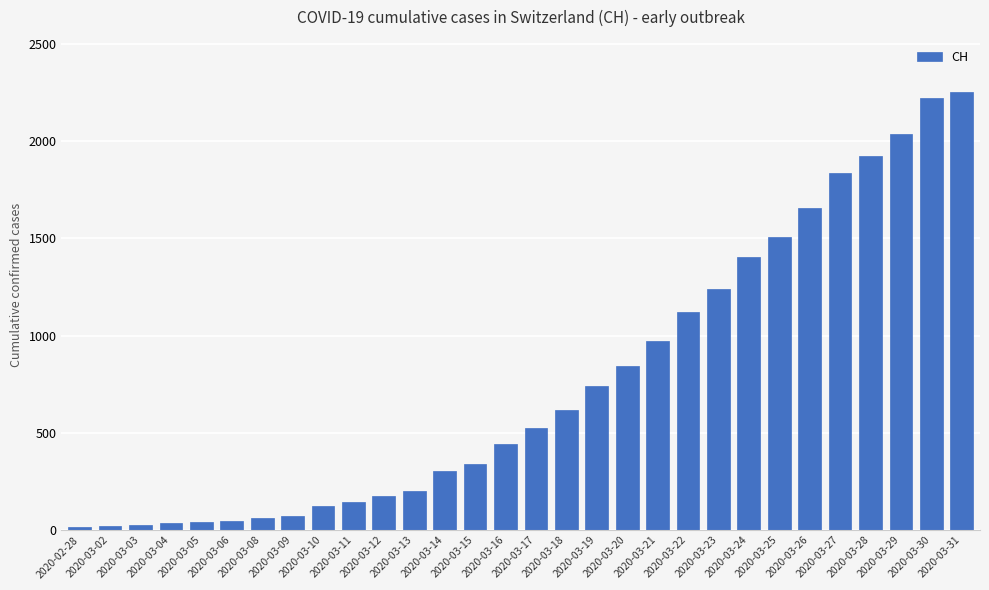

Between 2020-02-28 and 2020-03-31, which is larger?

2020-03-31